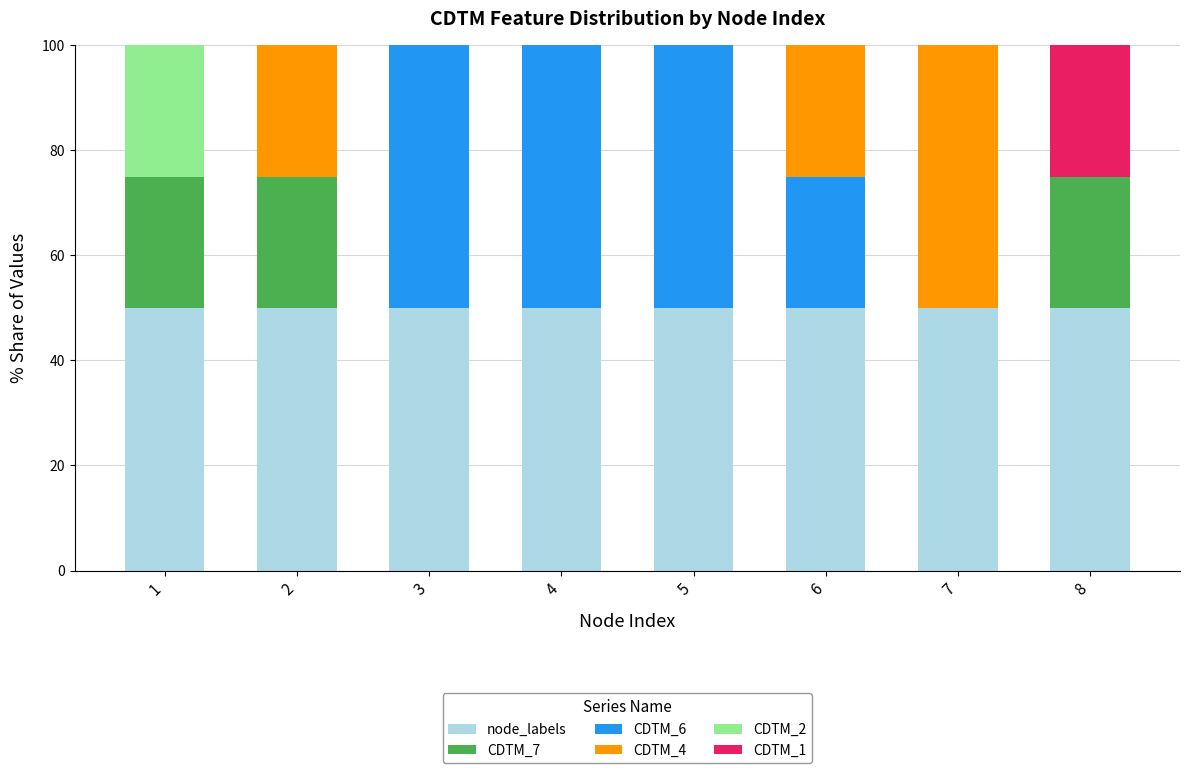

What is the sum of the node_labels values at 3 and 6?

100